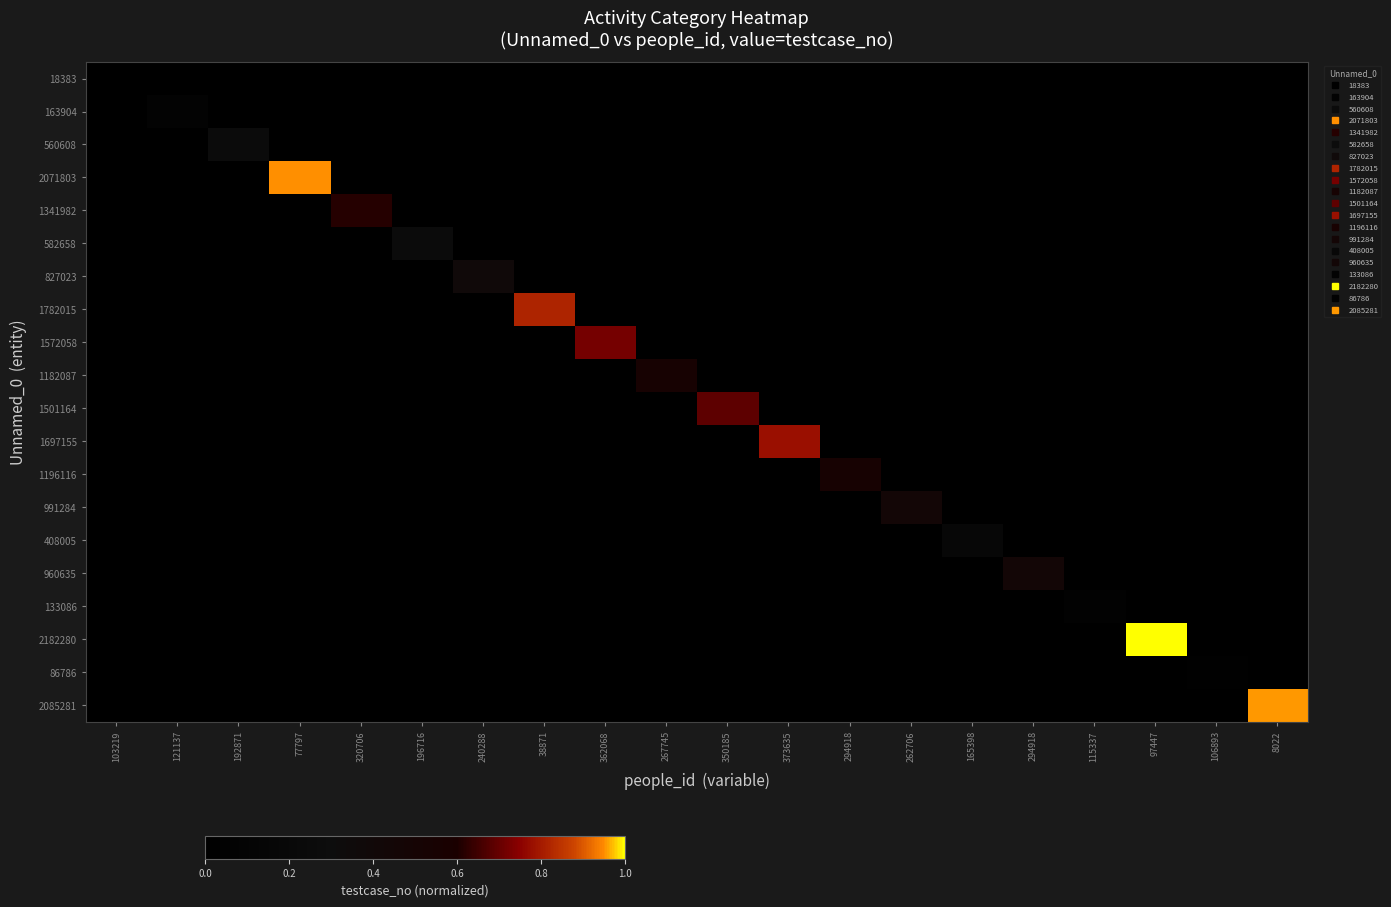

At which category is the sum across all series the highest?

97447